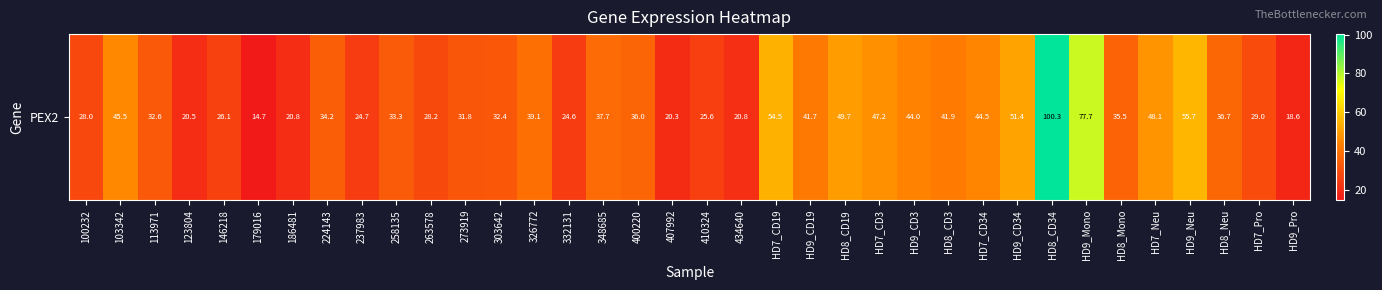

Reading left to right, extract all data points from this chart.

28.0	45.5	32.6	20.5	26.1	14.7	20.8	34.2	24.7	33.3	28.2	31.8	32.4	39.1	24.6	37.7	36.0	20.3	25.6	20.8	54.5	41.7	49.7	47.2	44.0	41.9	44.5	51.4	100.3	77.7	35.5	48.1	55.7	36.7	29.0	18.6